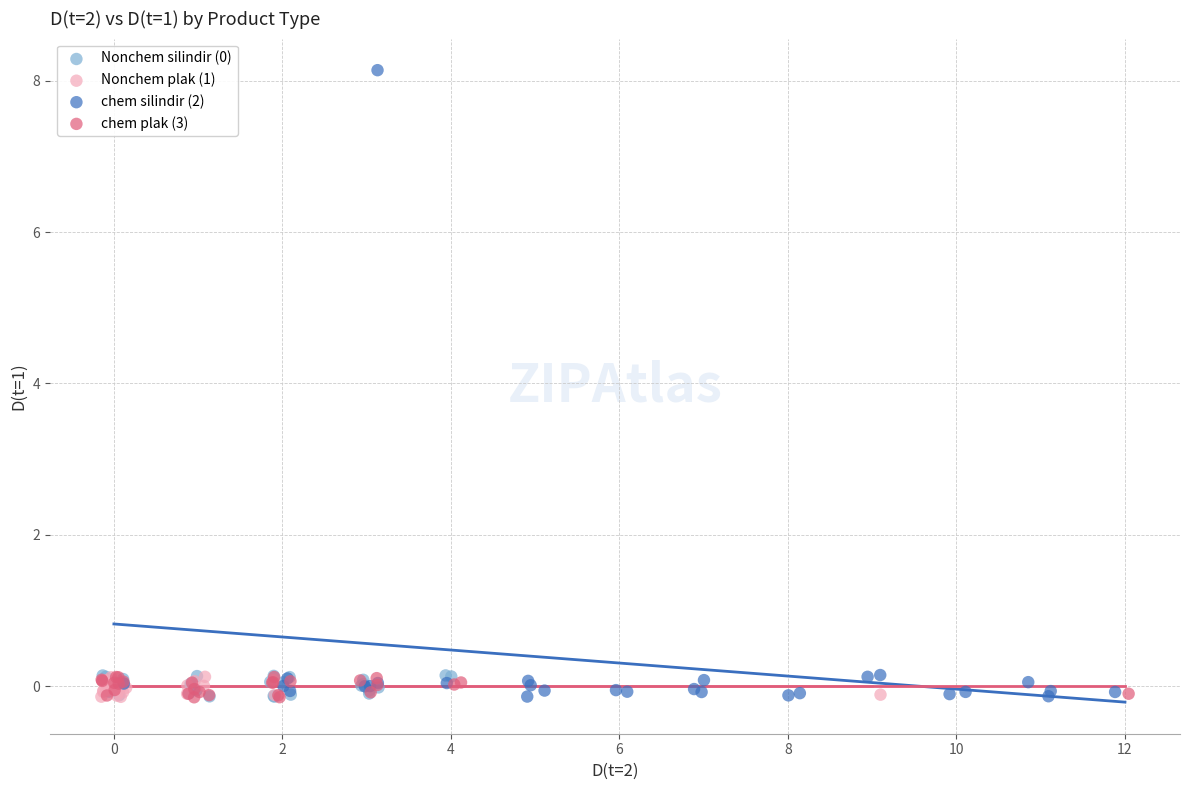

Which series has the widest spread of Y values?

chem silindir (2)